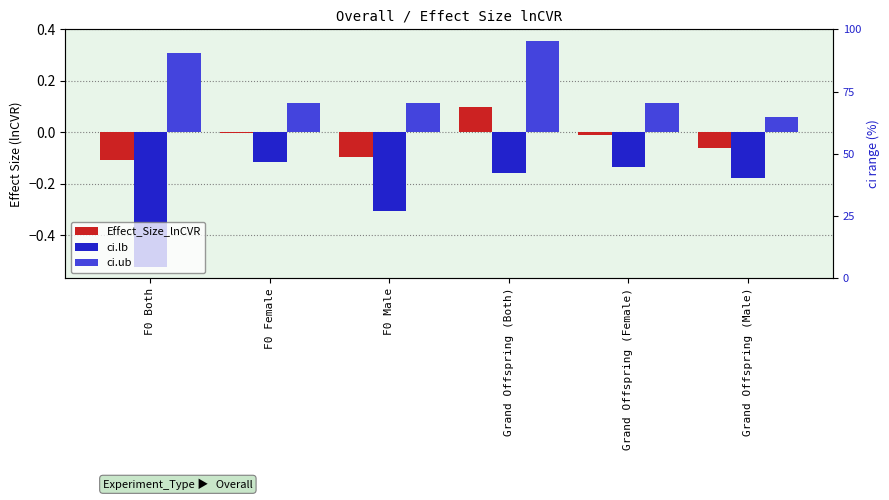

What is the difference between the second highest and second lowest values in the ci.ub series?

0.2